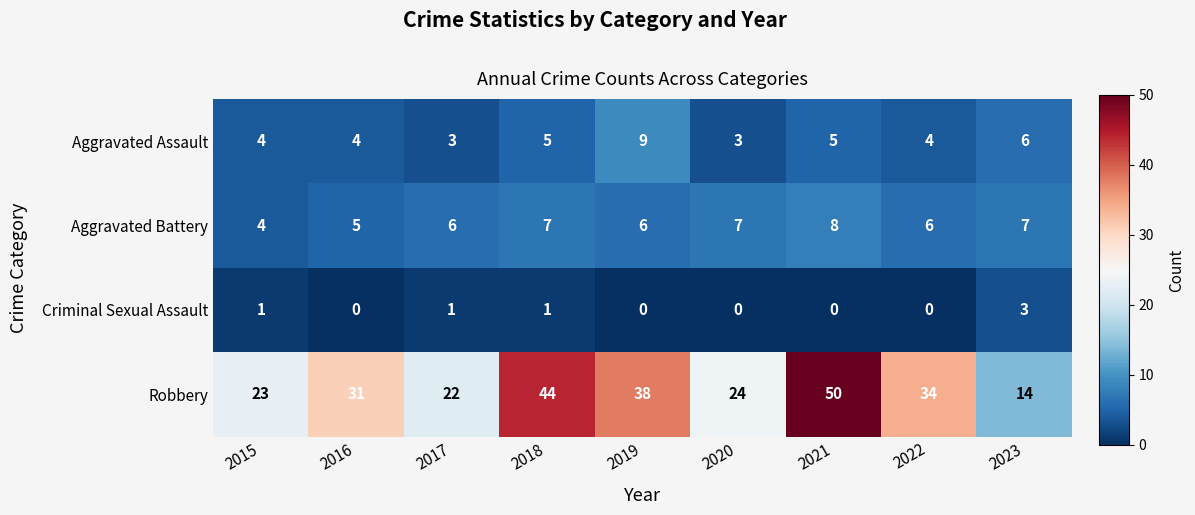

The Criminal Sexual Assault series shows 2 at 2018. True or false?

False